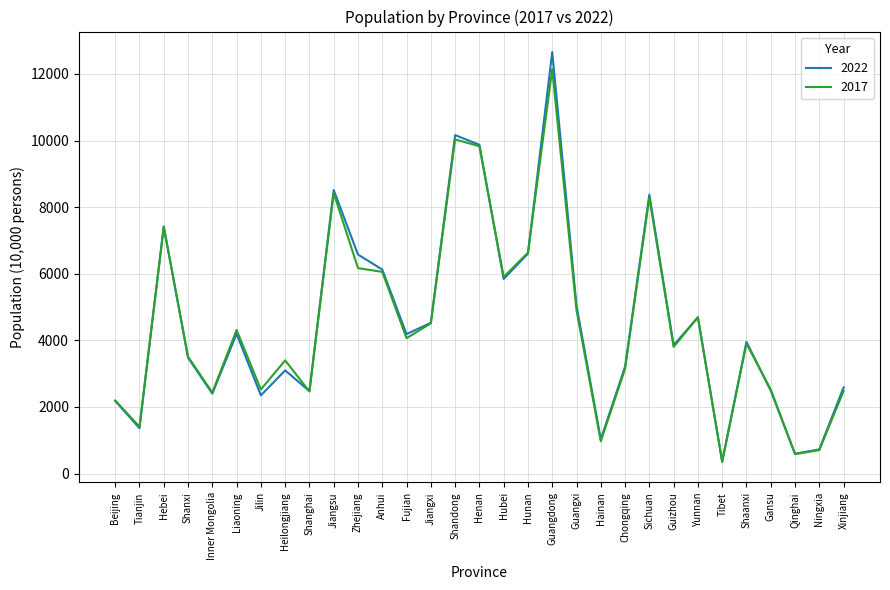

Which category has the highest value in the 2017 series?

Guangdong